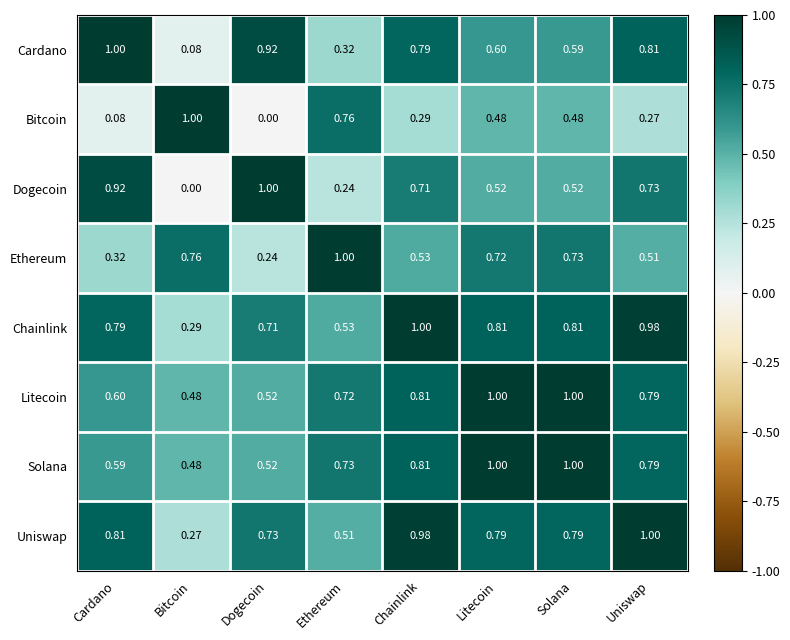

Count the number of categories in the chart.

8